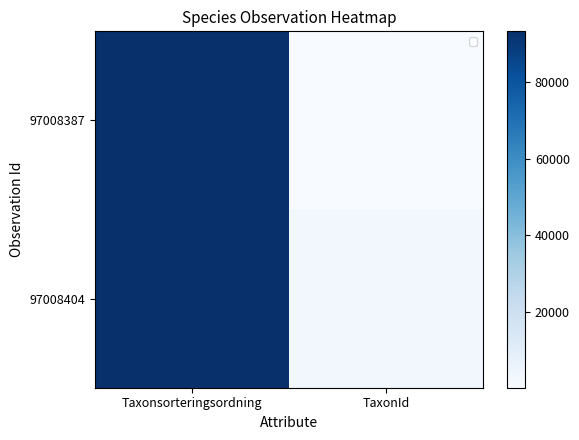

Between TaxonId and Taxonsorteringsordning, which is larger?

Taxonsorteringsordning